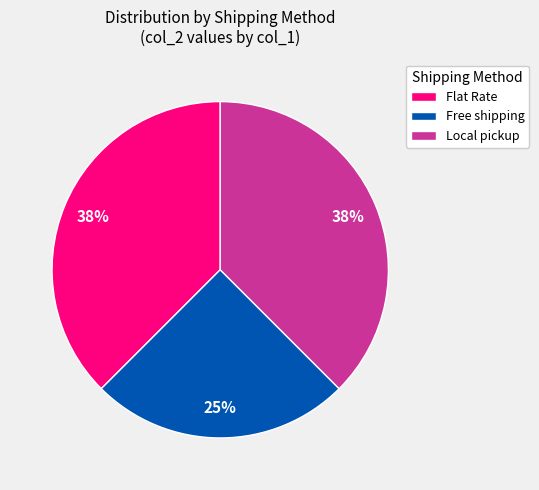

How many slices are in this pie chart?

3